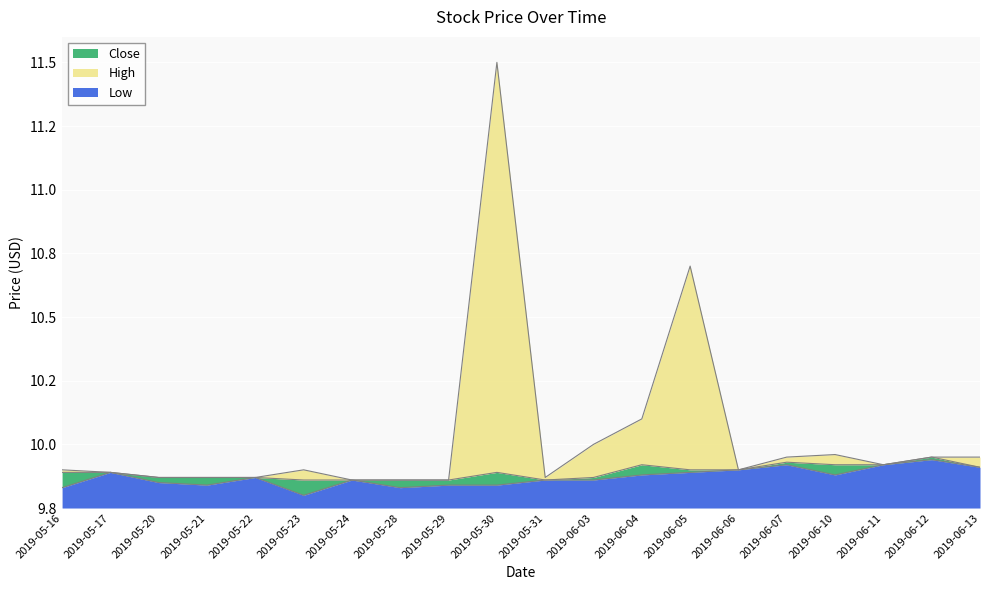

True or false: Low and High cross at least once.

False